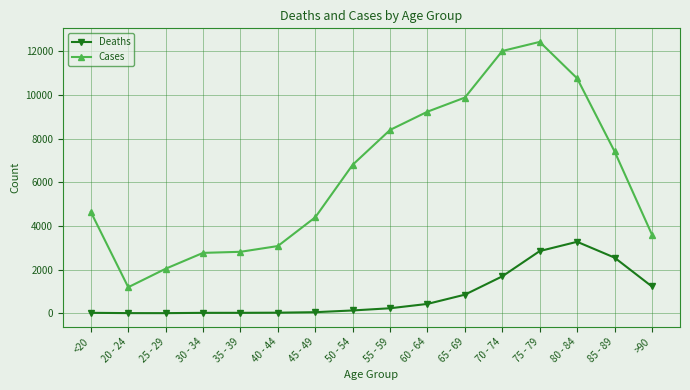

List the series in order of their overall mean, highest first.

Cases, Deaths